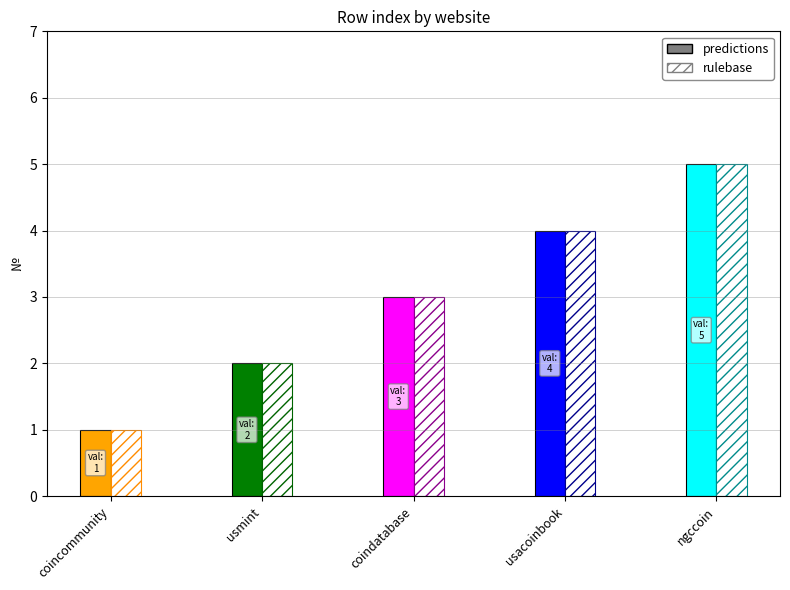

List the labels in order of value, smallest first.

coincommunity, usmint, coindatabase, usacoinbook, ngccoin